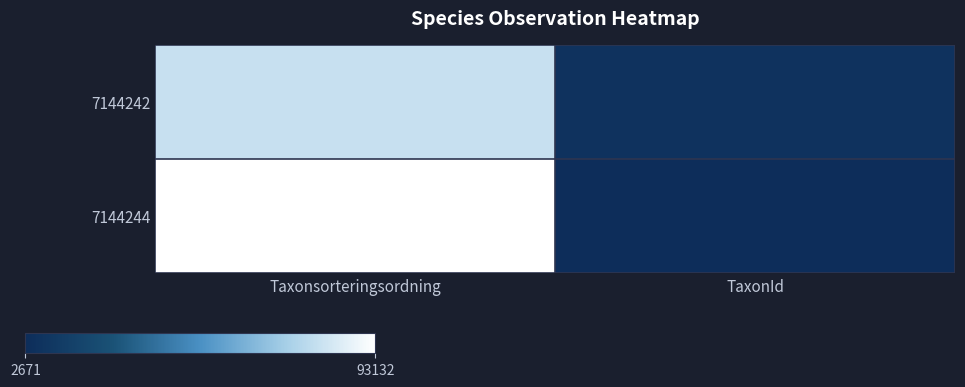

List the series in order of their overall mean, highest first.

7144244, 7144242